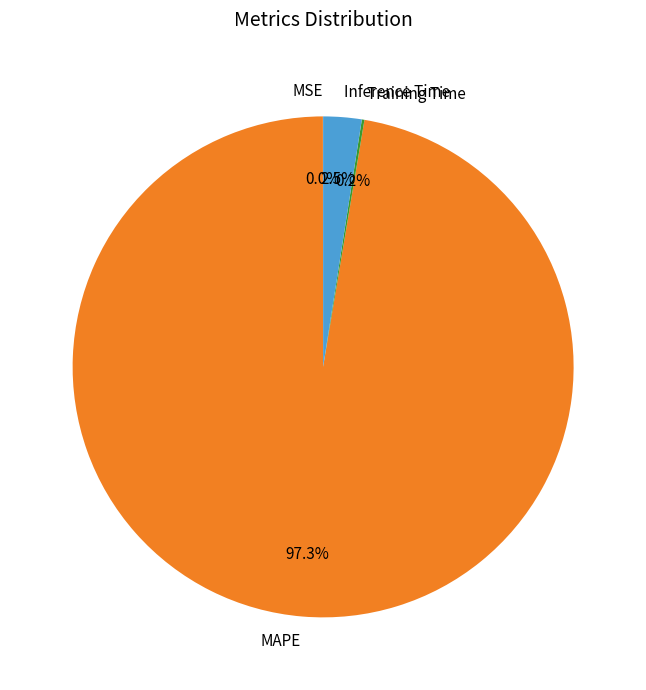

The MAPE slice represents 85% of the pie. True or false?

False